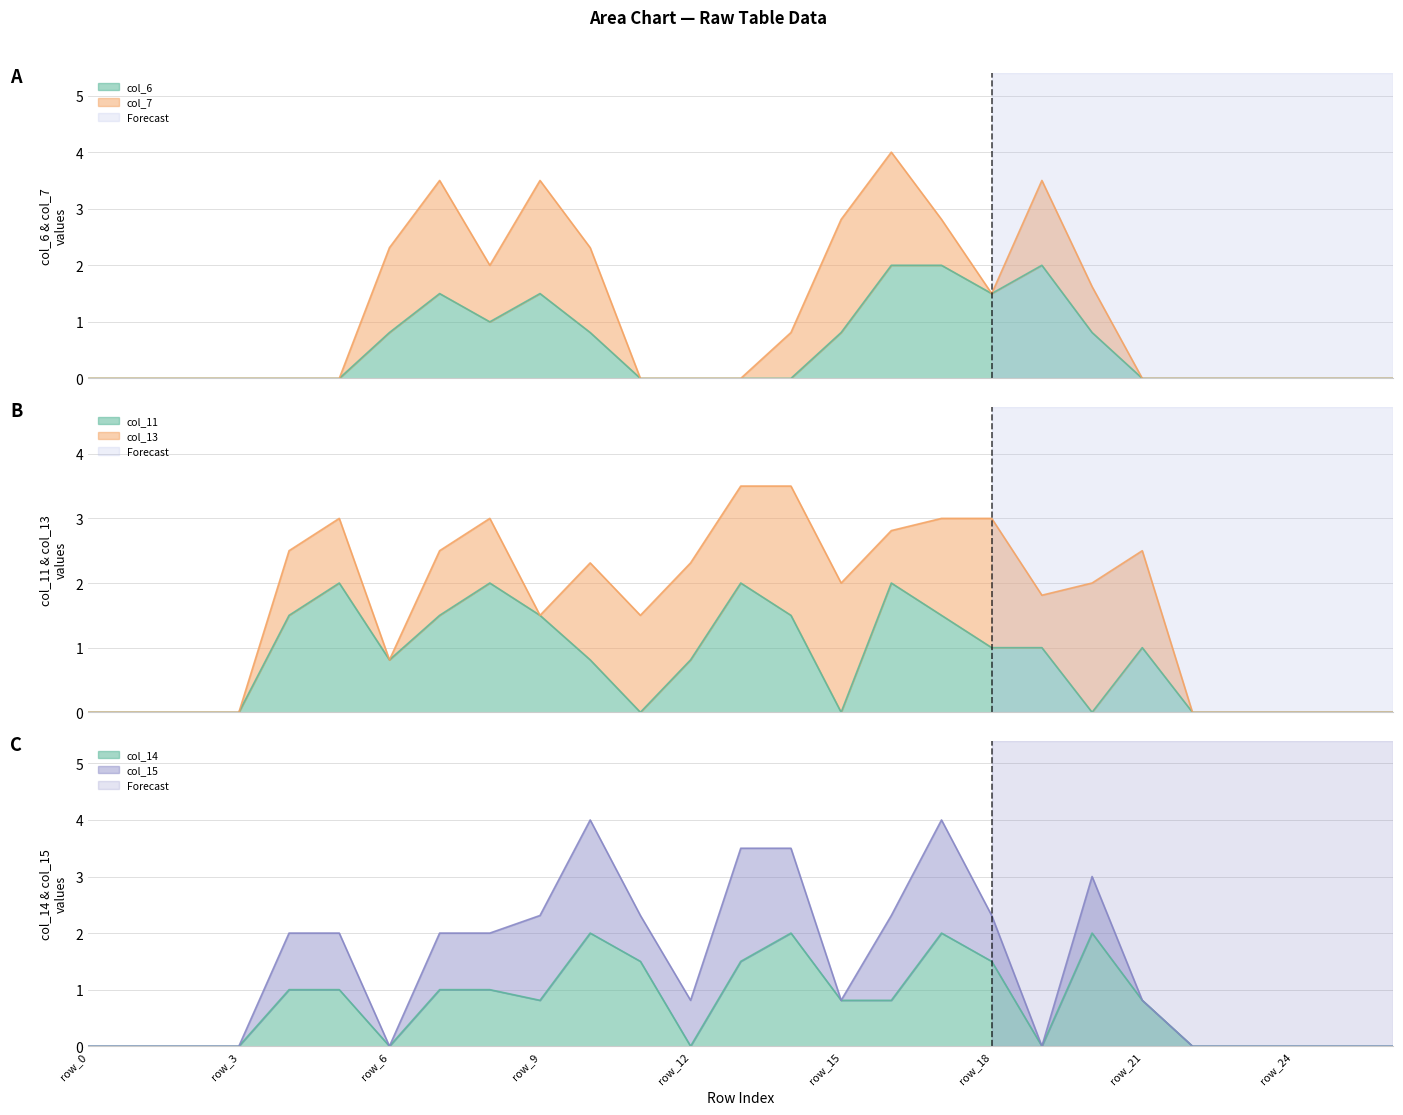

What is the spread (max minus min) of values at row_6?

0.8